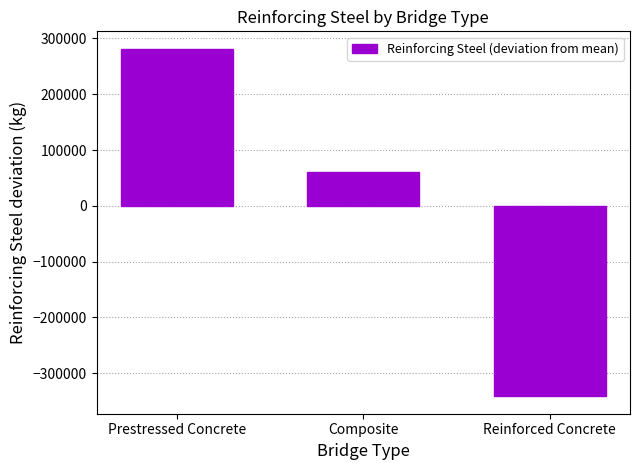

Rank the categories by value from lowest to highest.

Reinforced Concrete, Composite, Prestressed Concrete